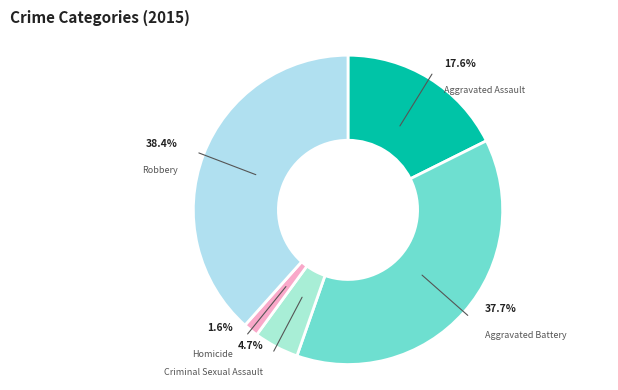

What percentage do Homicide and Criminal Sexual Assault together represent?

6.2%